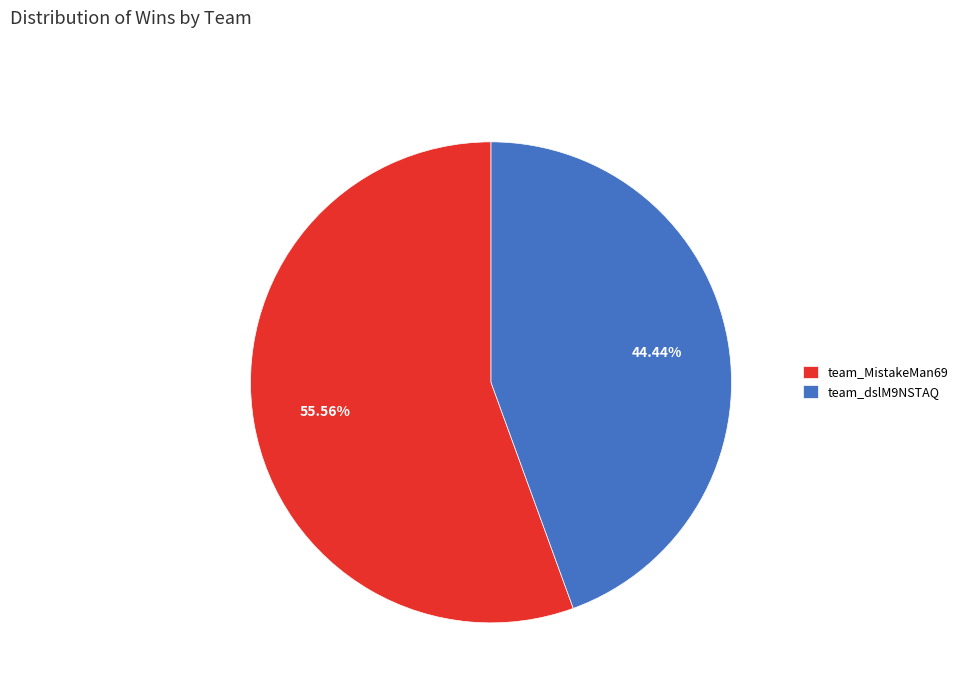

What percentage is the team_MistakeMan69 slice, to the nearest percent?

56%